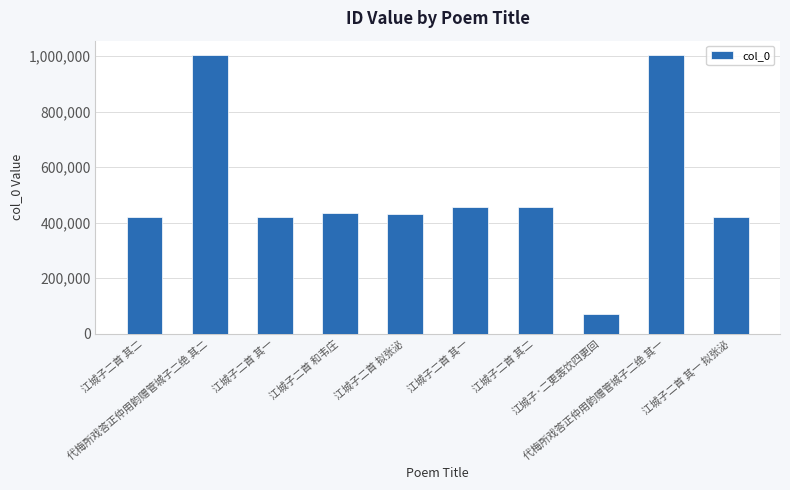

What is the approximate value at 江城子二首 其二?

421412